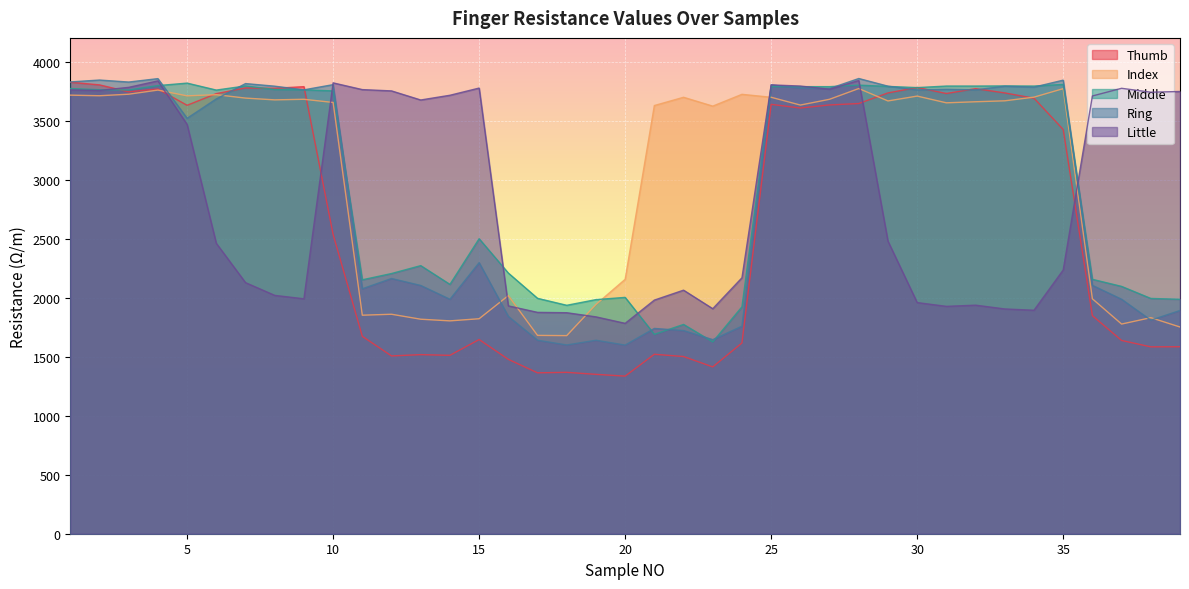

In Middle, how many points are higher than both neighbors (excluding endpoints)?

9